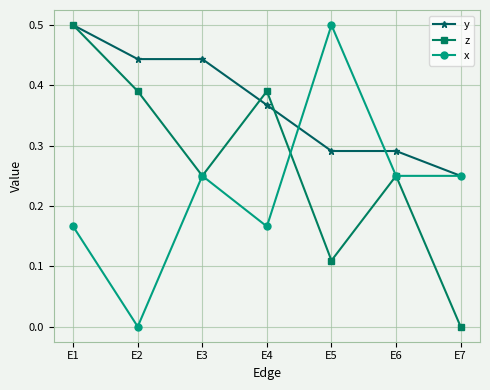

True or false: y and x cross at least once.

True